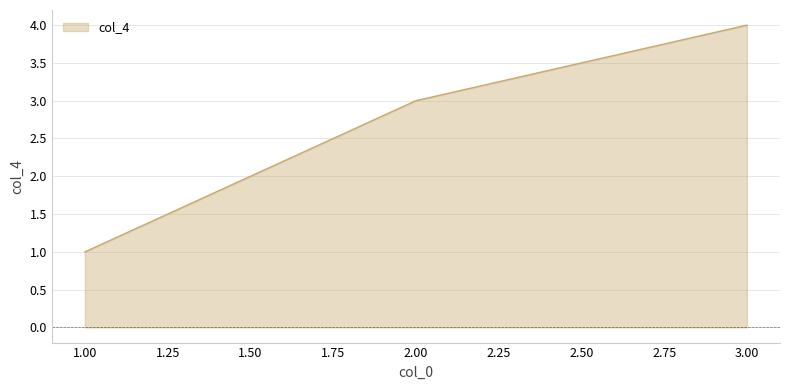

How many lines are shown in the chart?

1